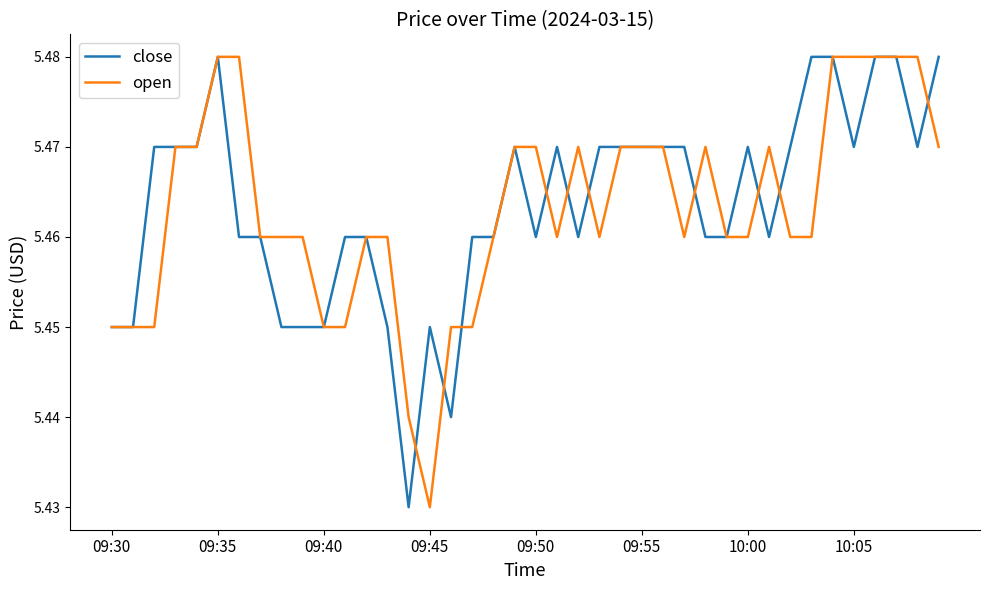

Does the chart display data point markers on the line(s)?

No